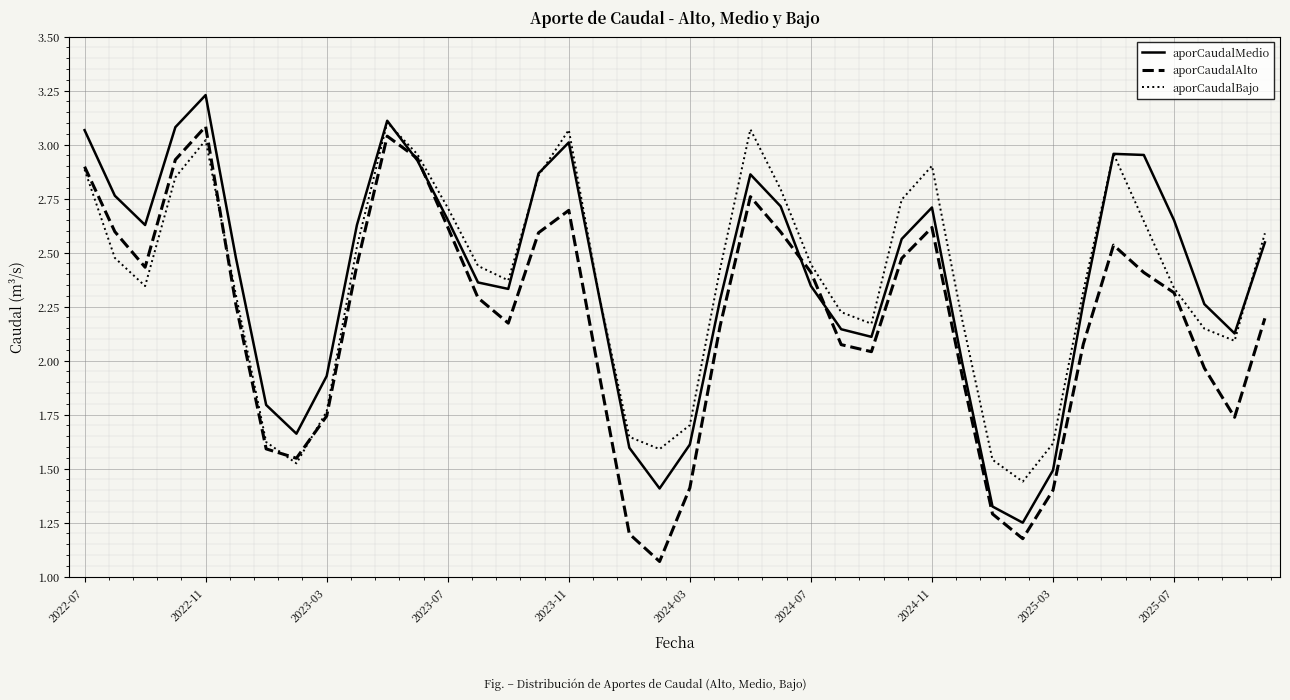

Reading right to left, list all the values displayed in this chart.

aporCaudalMedio: 2.5	2.1	2.3	2.6	3.0	3.0	2.3	1.5	1.2	1.3	2.0	2.7	2.6	2.1	2.1	2.3	2.7	2.9	2.3	1.6	1.4	1.6	2.3	3.0	2.9	2.3	2.4	2.7	2.9	3.1	2.6	1.9	1.7	1.8	2.5	3.2	3.1	2.6	2.8	3.1
aporCaudalAlto: 2.2	1.7	2.0	2.3	2.4	2.5	2.1	1.4	1.2	1.3	1.9	2.6	2.5	2.0	2.1	2.4	2.6	2.8	2.2	1.4	1.1	1.2	1.9	2.7	2.6	2.2	2.3	2.6	2.9	3.0	2.4	1.7	1.5	1.6	2.3	3.1	2.9	2.4	2.6	2.9
aporCaudalBajo: 2.6	2.1	2.1	2.3	2.6	3.0	2.3	1.6	1.4	1.5	2.2	2.9	2.7	2.2	2.2	2.4	2.8	3.1	2.4	1.7	1.6	1.6	2.3	3.1	2.9	2.4	2.4	2.7	3.0	3.1	2.5	1.8	1.5	1.6	2.3	3.0	2.8	2.3	2.5	2.9